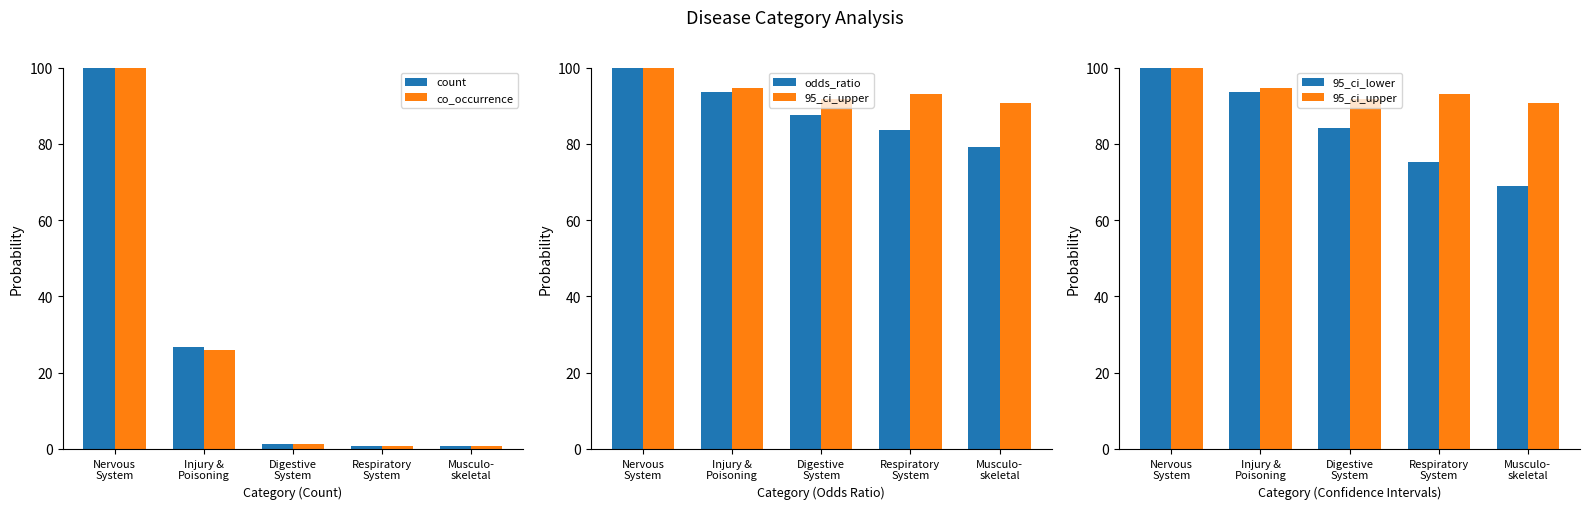

What is the maximum value for count?

100.0